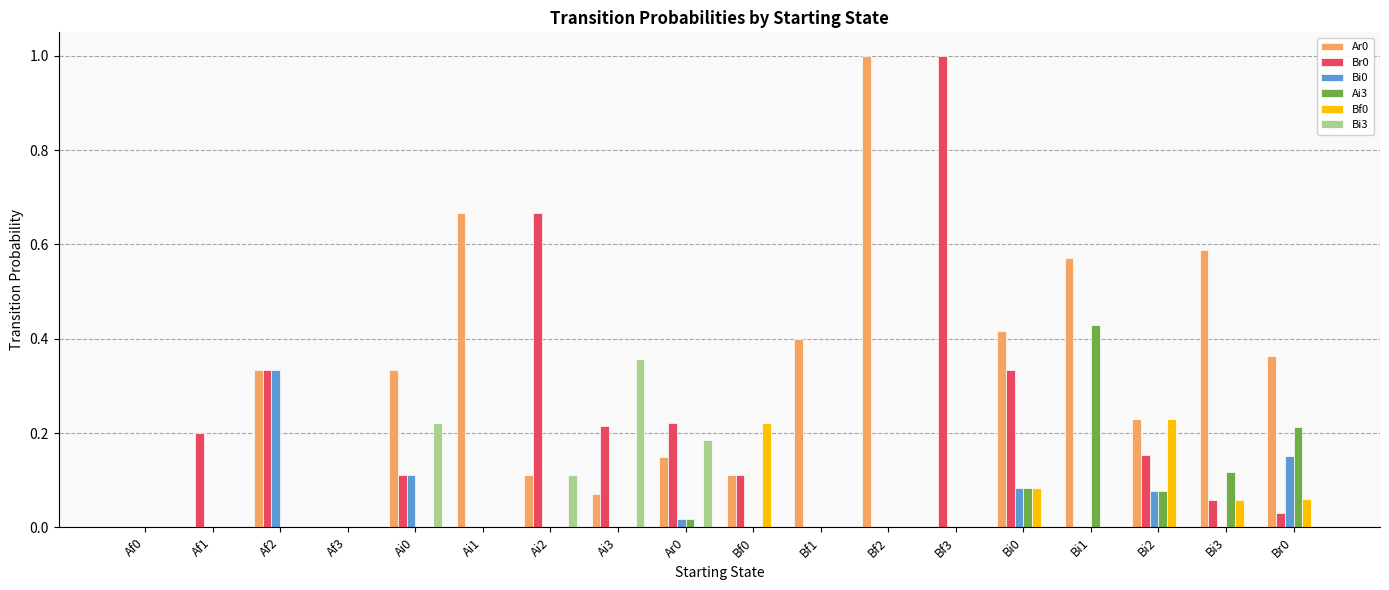

What is the maximum value shown in the chart?

1.0